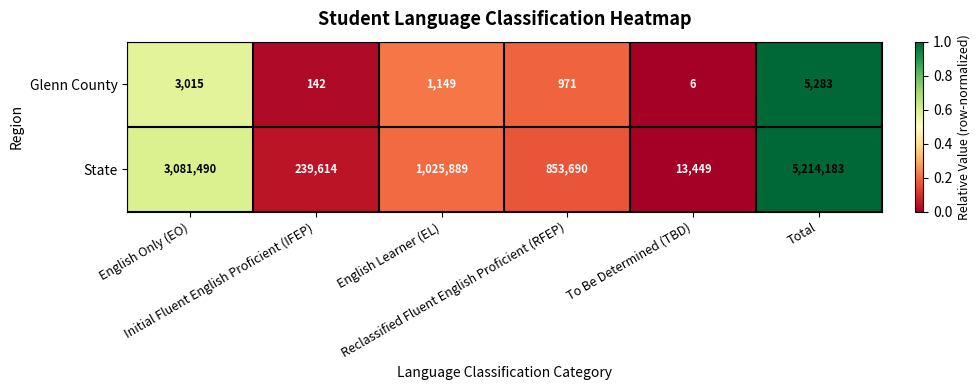

Which series has the largest total across all categories?

State